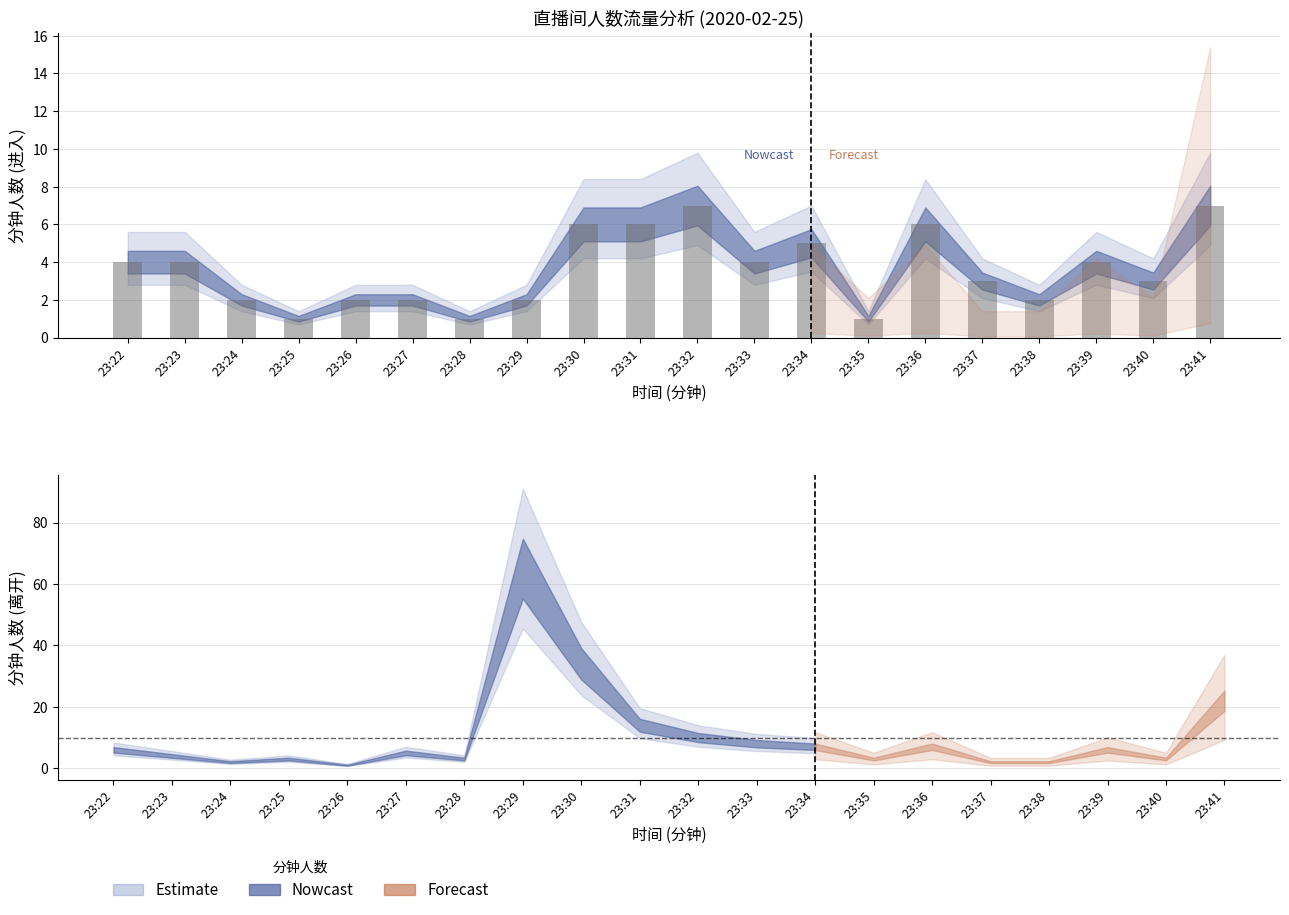

Where does the data first go above 4?

23:30